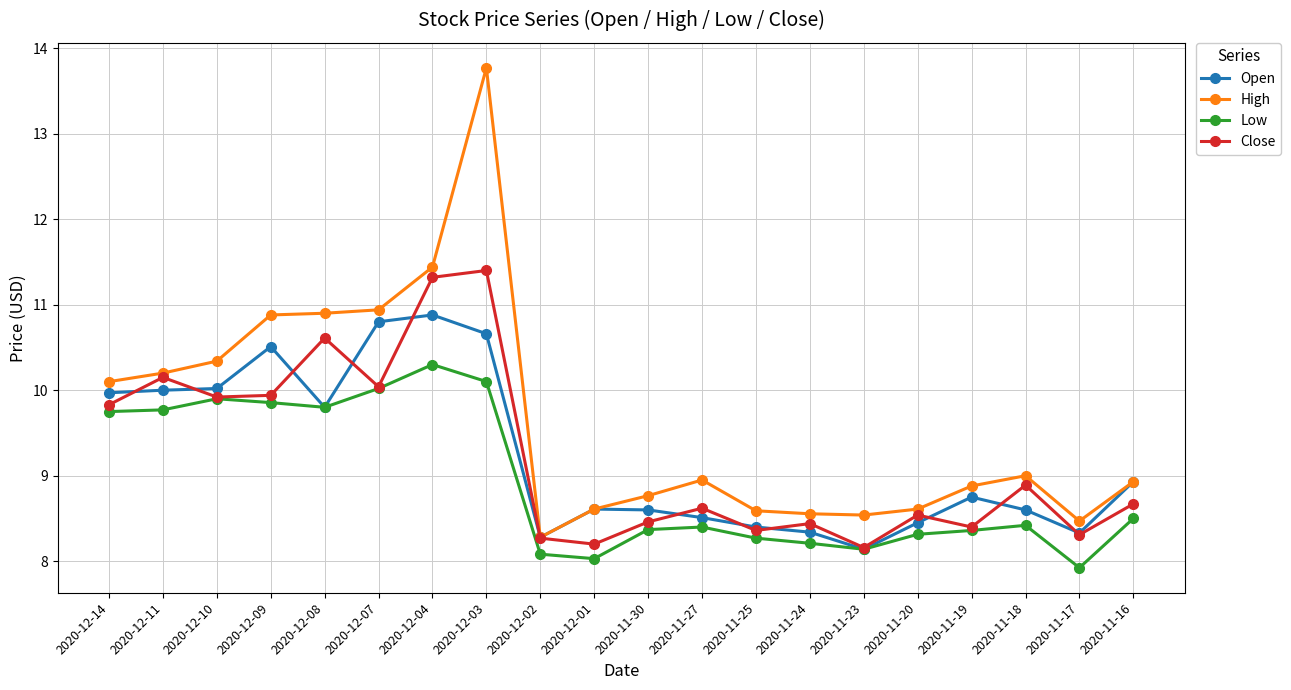

True or false: High and Low intersect in this chart.

False